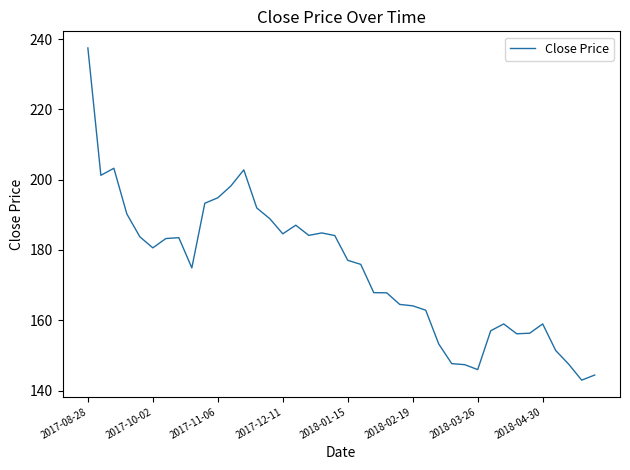

What is the difference between the maximum and minimum values?

94.6